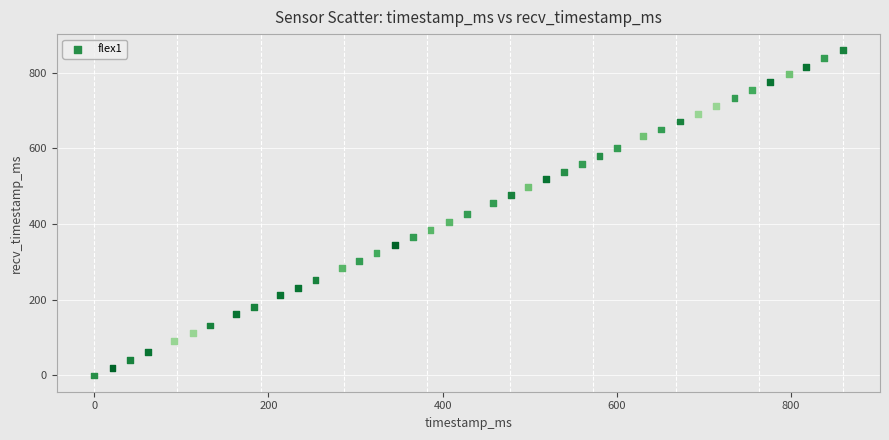

What is the range of X values (max minus min)?

859